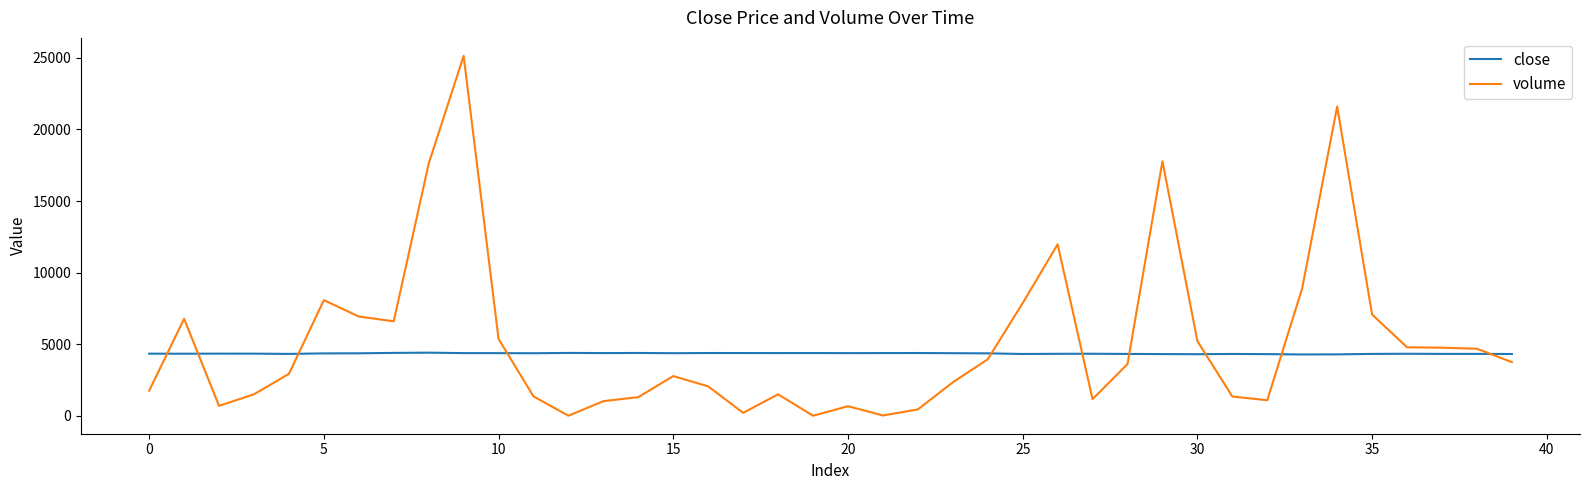

What is the minimum value for volume?

2.0